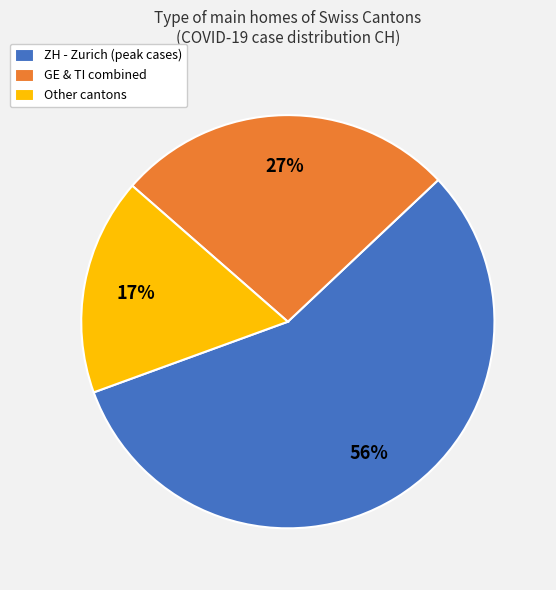

Rank the categories by value from lowest to highest.

Other cantons, GE & TI combined, ZH - Zurich (peak cases)